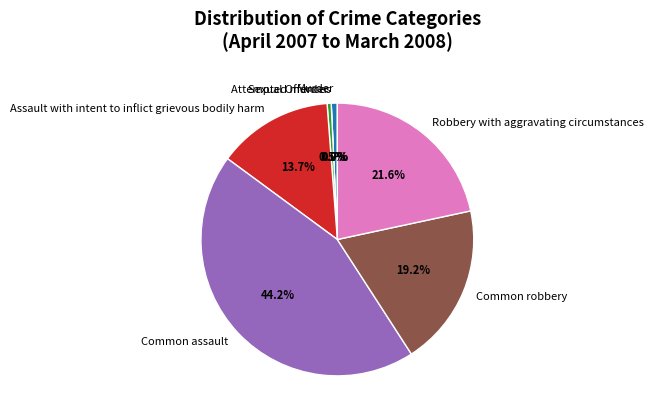

What is the ratio of the value at Assault with intent to inflict grievous bodily harm to the value at Common assault?

0.3